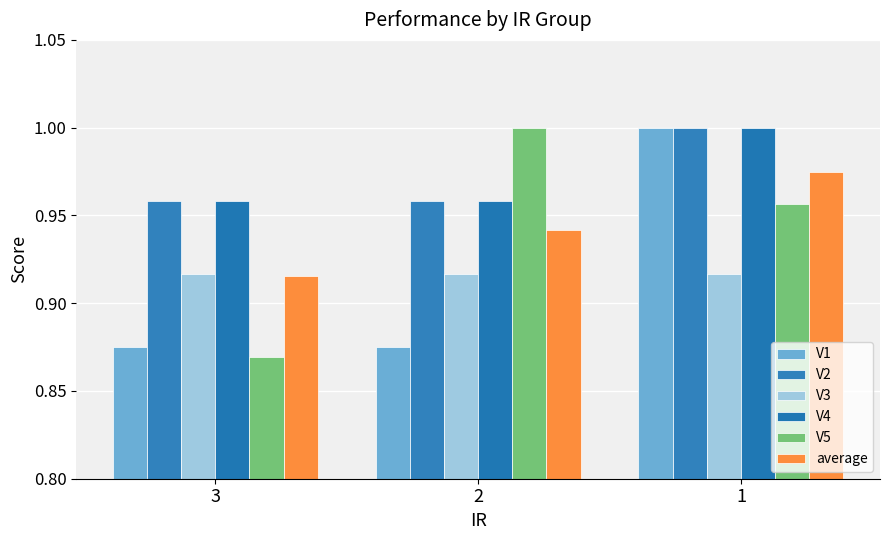

Which label corresponds to the largest value in the chart?

1